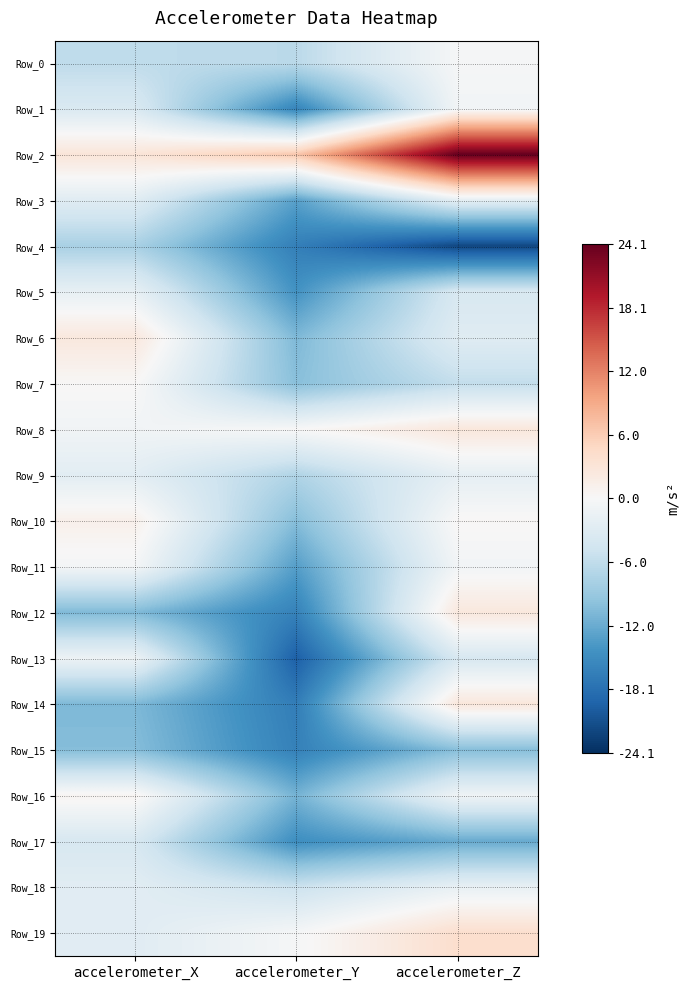

Which series has the largest range (max minus min)?

Row_2